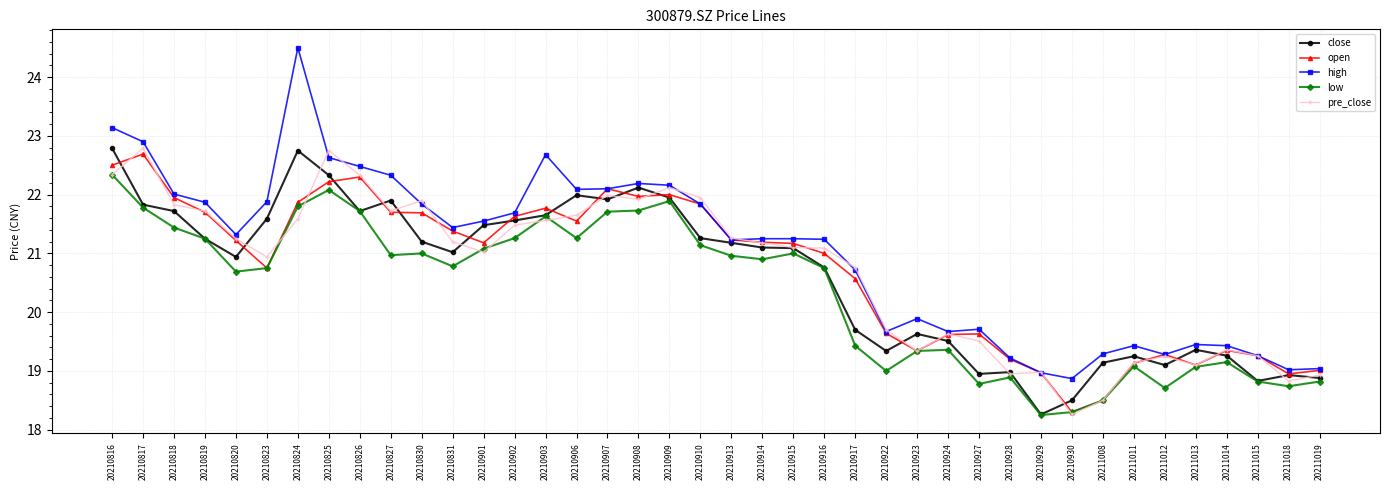

Does the chart display data point markers on the line(s)?

Yes